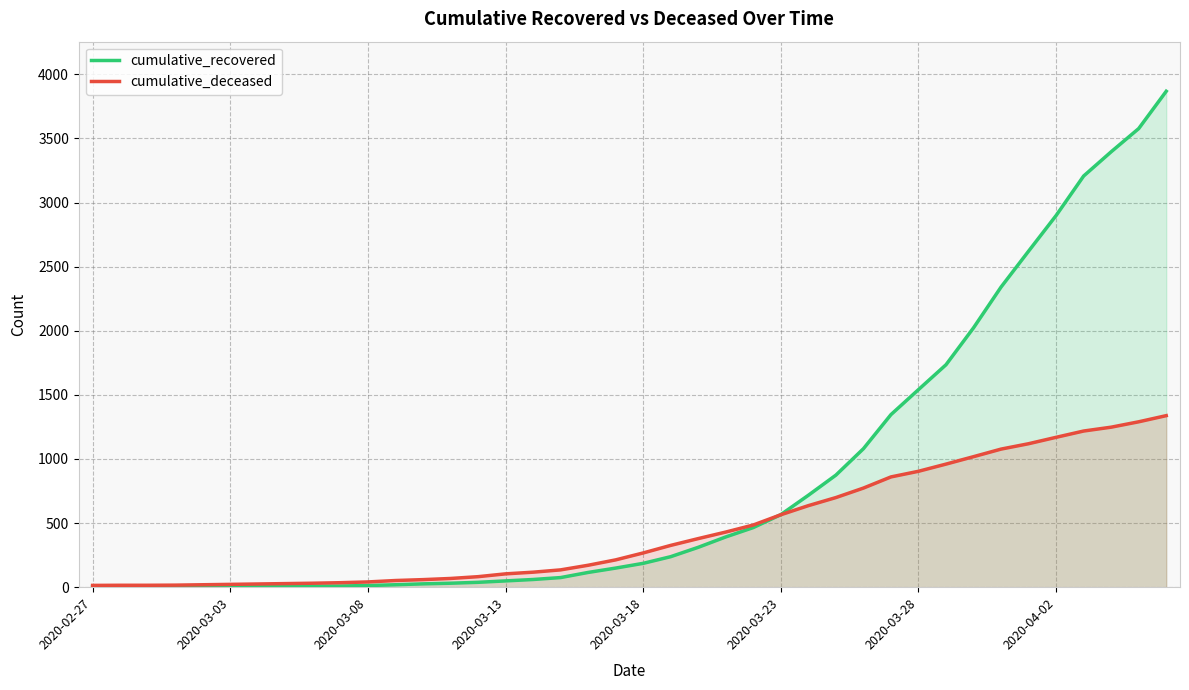

What is the difference between the maximum and minimum values in the cumulative_recovered series?

3866